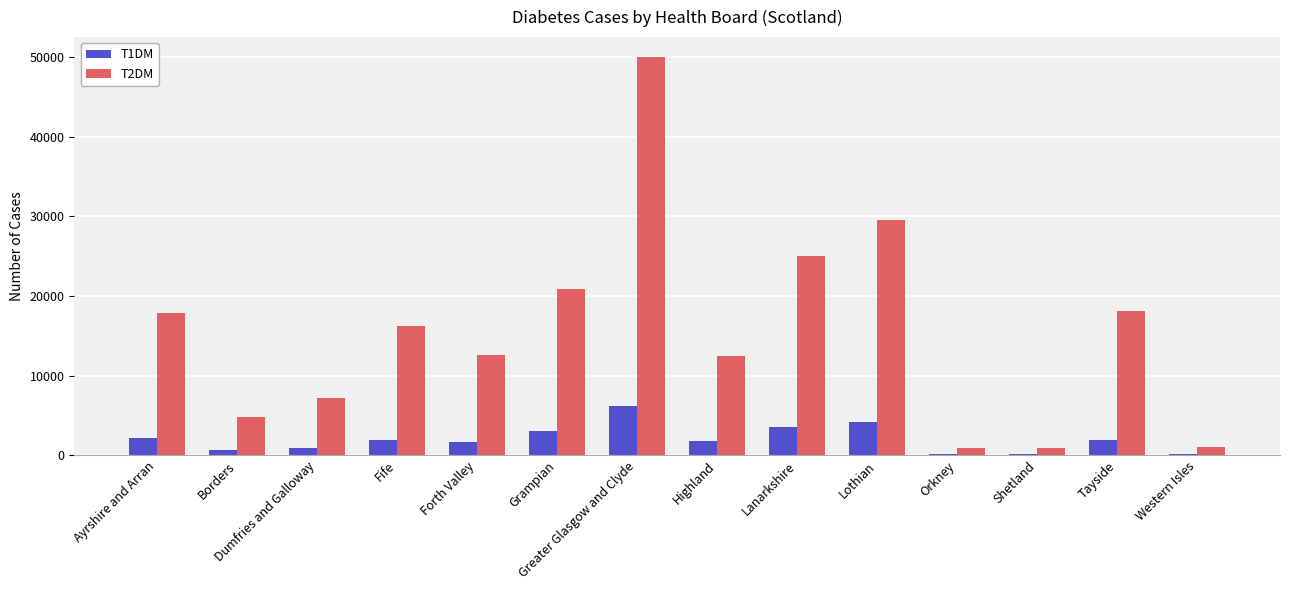

Are the bars horizontal?

No